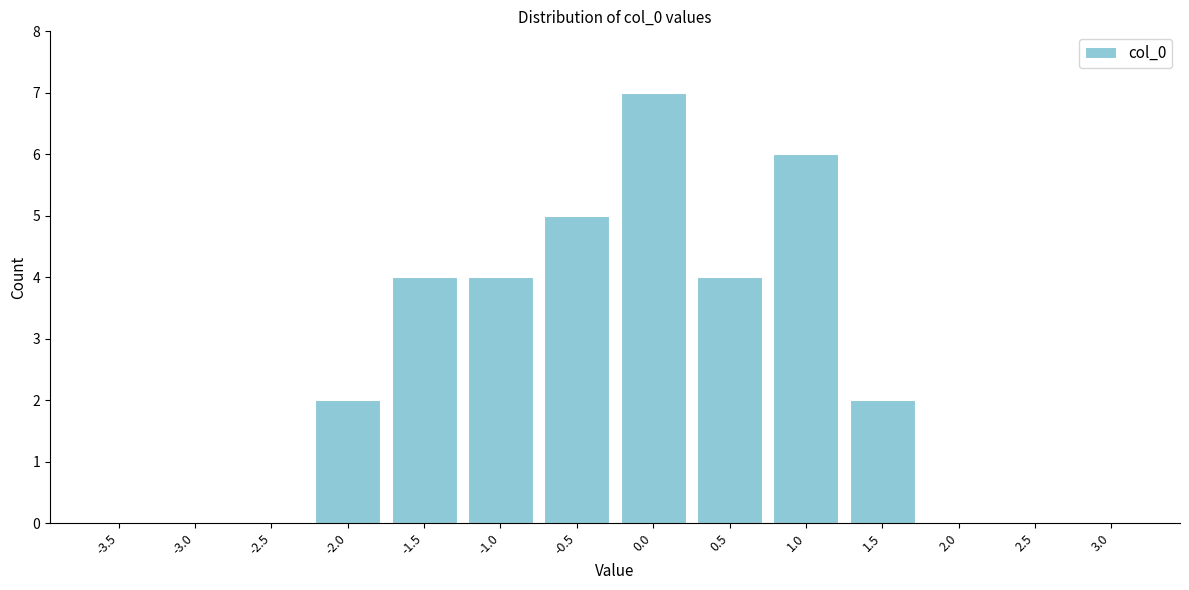

Reading right to left, list all the values displayed in this chart.

3.0=0	2.5=0	2.0=0	1.5=2	1.0=6	0.5=4	0.0=7	-0.5=5	-1.0=4	-1.5=4	-2.0=2	-2.5=0	-3.0=0	-3.5=0